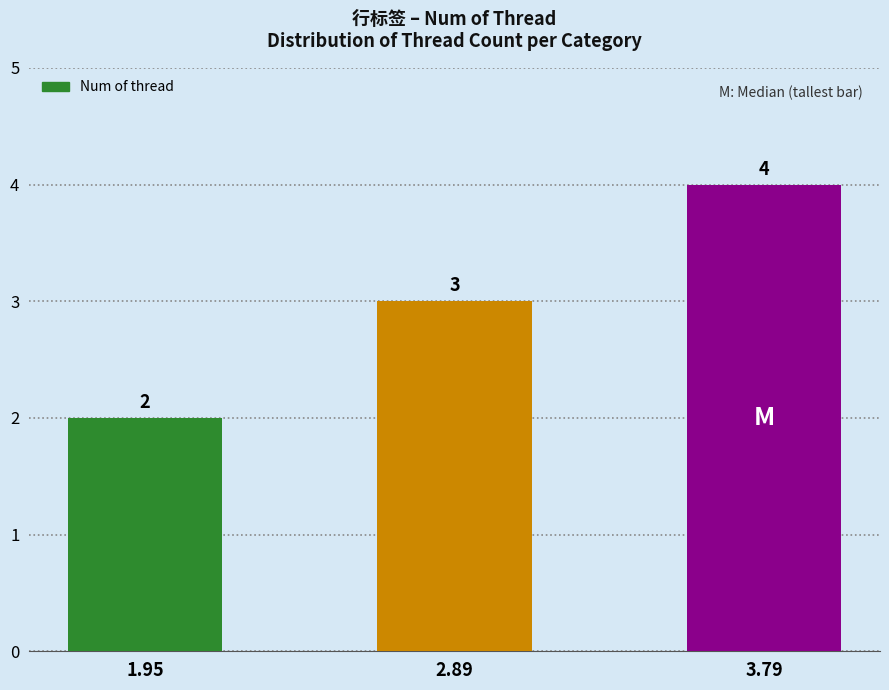

At which category does the chart reach its peak across all series?

3.79